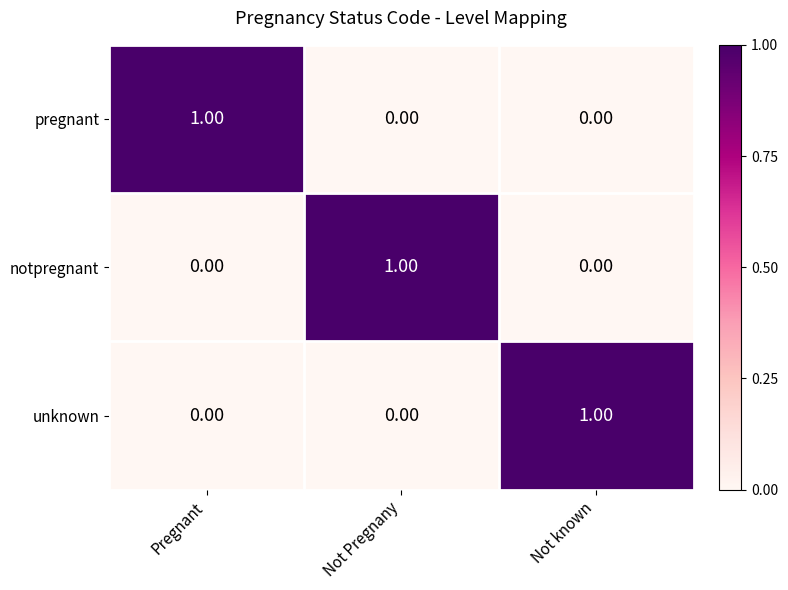

Is the value of pregnant at Pregnant greater than the value of unknown at Not Pregnany?

Yes